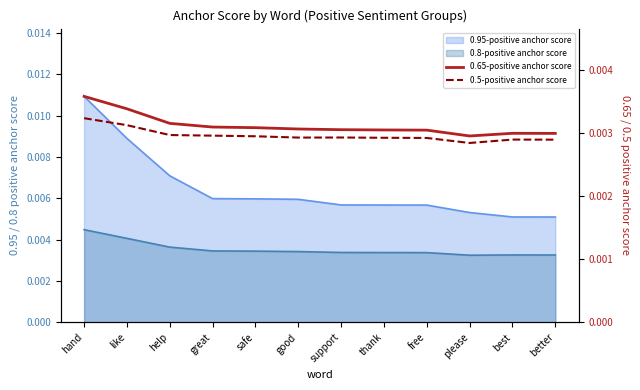

Which category has the lowest value in the 0.5-positive anchor score series?

please